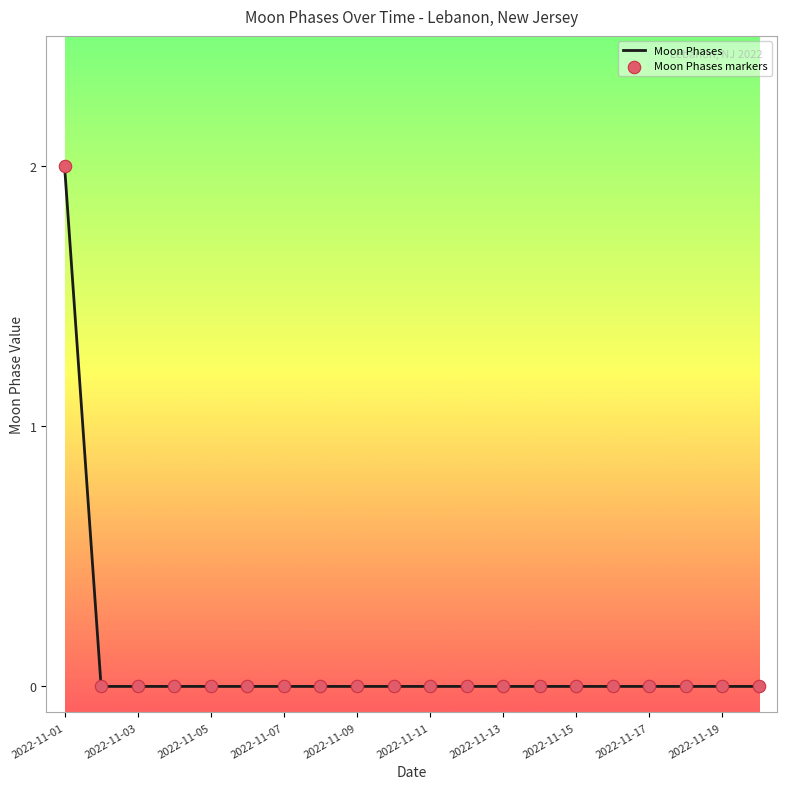

Does the chart have visible grid lines?

No